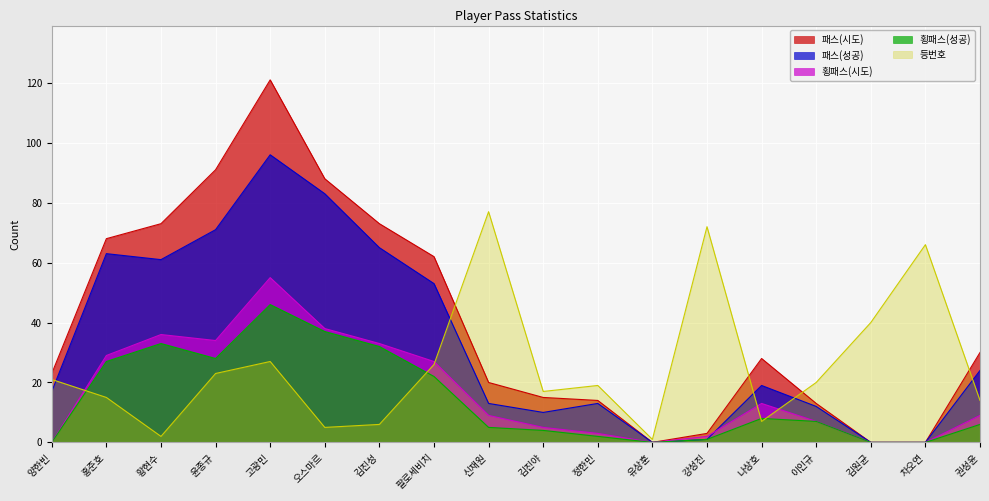

List the series in order of their peak value, highest first.

패스(시도), 패스(성공), 등번호, 횡패스(시도), 횡패스(성공)